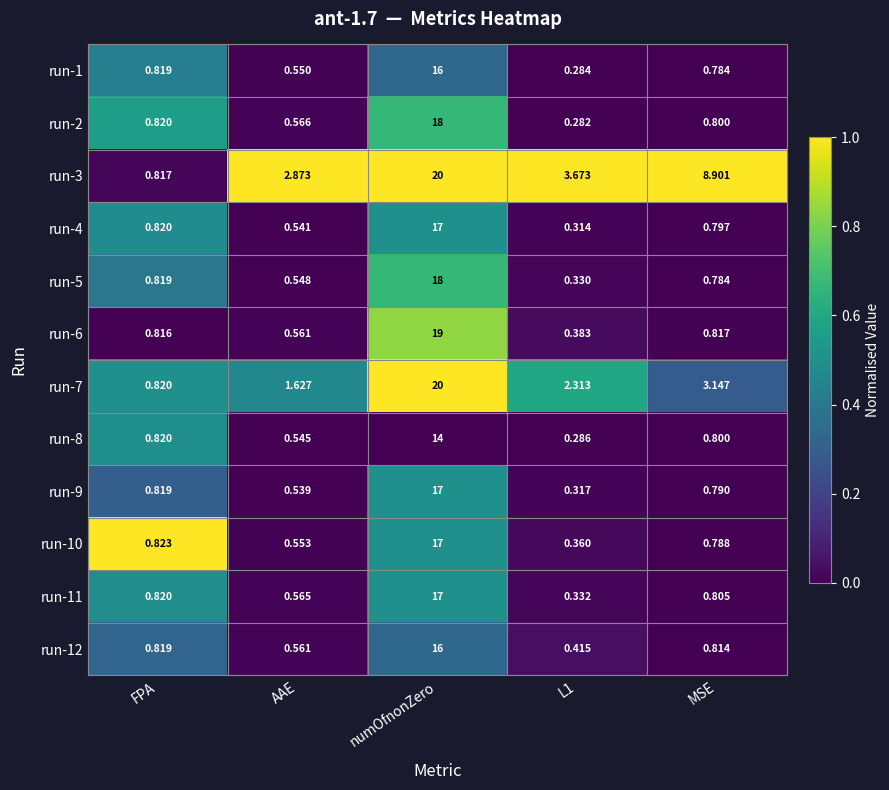

At which category does the chart reach its peak across all series?

numOfnonZero